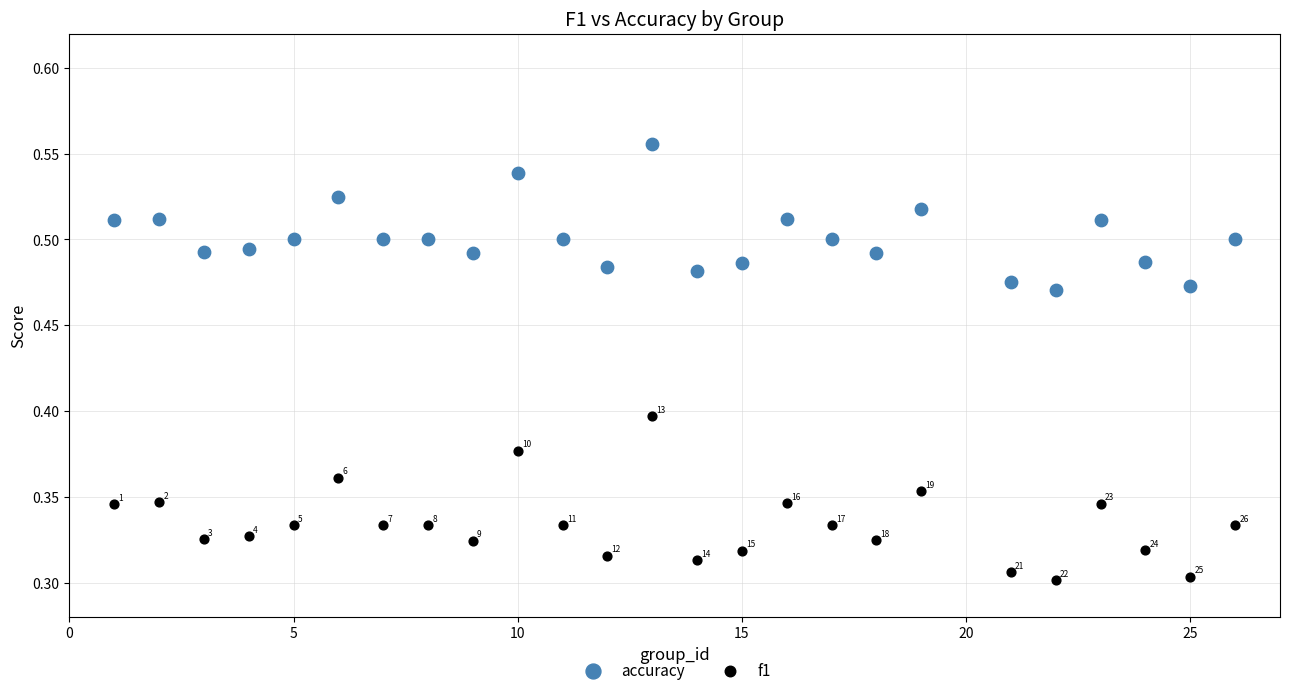

Across all data points, what is the range of X values (max minus min)?

25.0